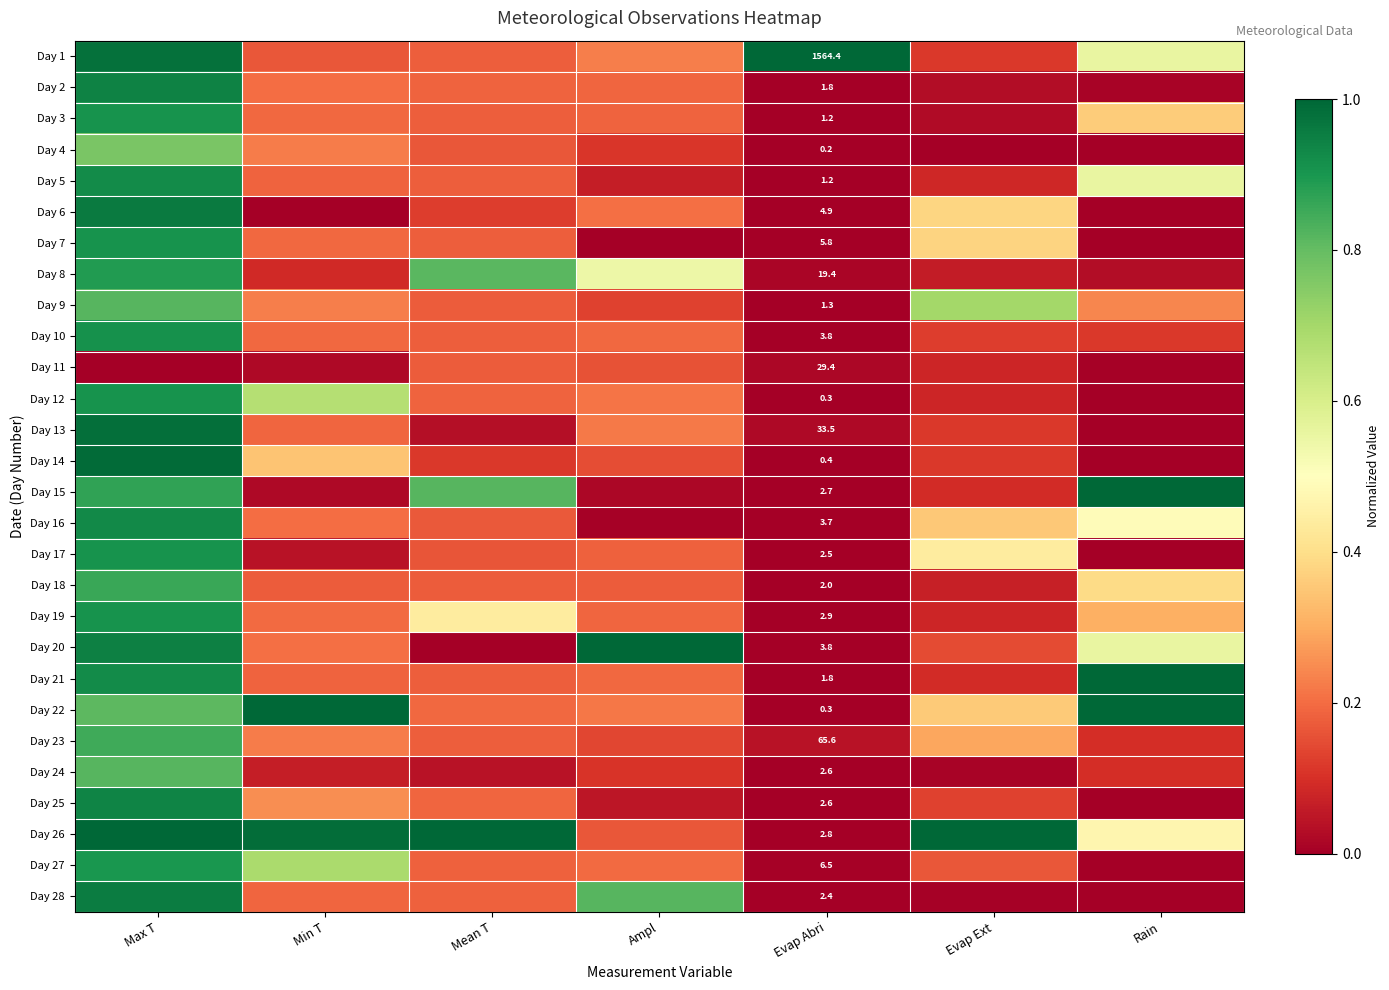

What is the sum of all Day 13 values?

1.6